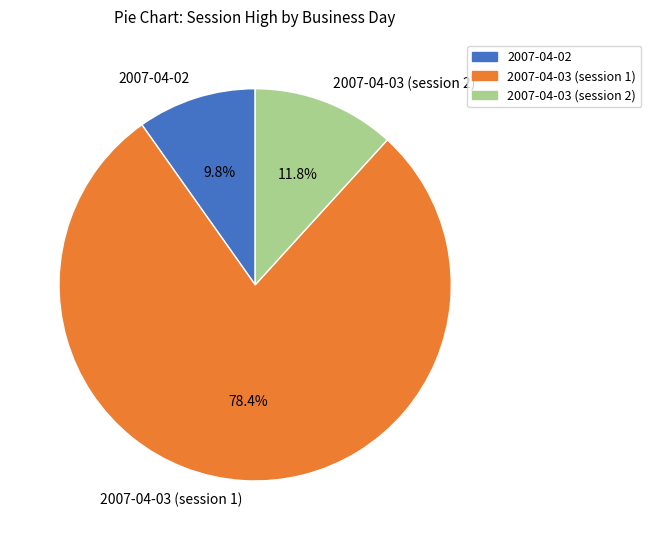

Does any single category account for the majority?

Yes